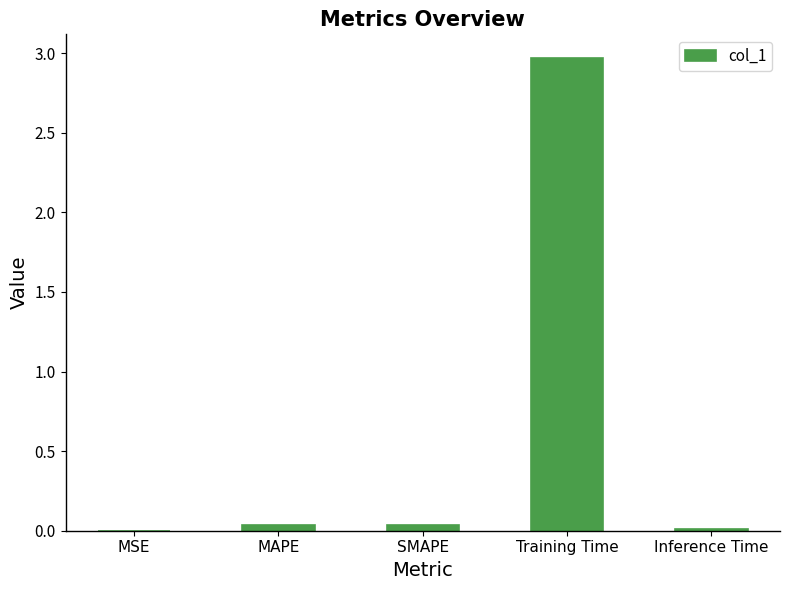

True or false: the data shows 0.0 at MAPE.

True